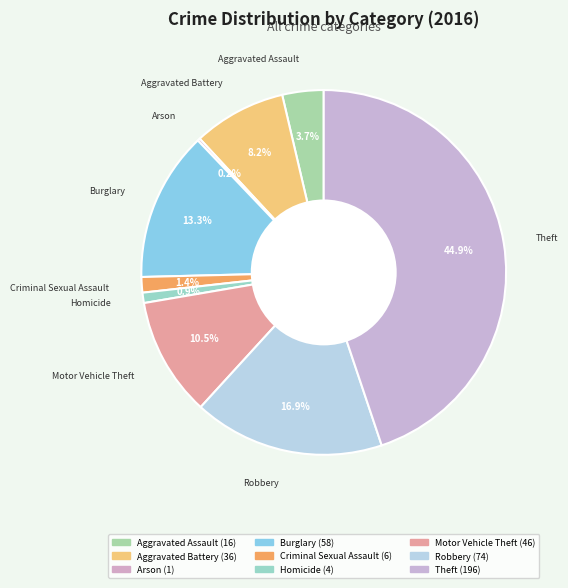

Is the sum of Aggravated Assault and Aggravated Battery greater than half?

No